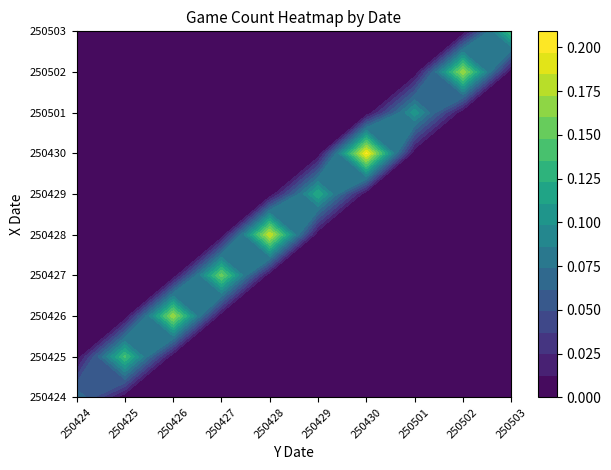

Which label corresponds to the smallest value in the chart?

250425